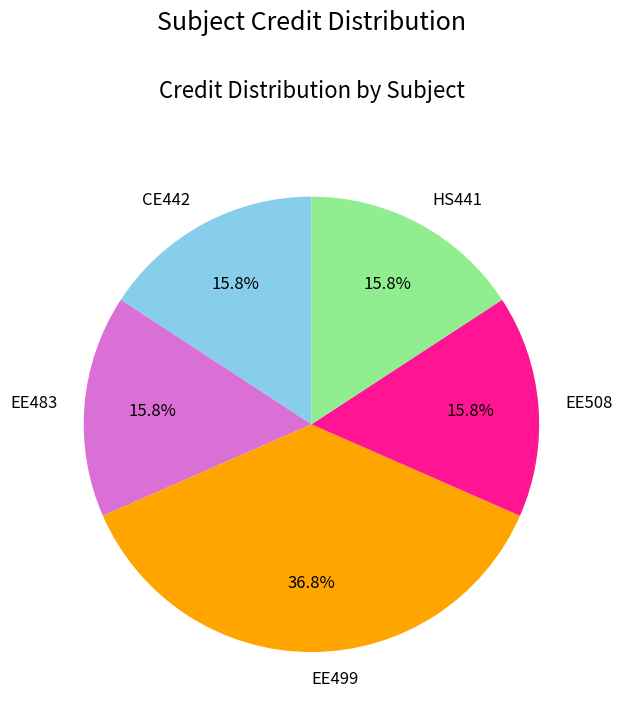

Approximately how many times larger is the value at EE499 compared to CE442?

2.3